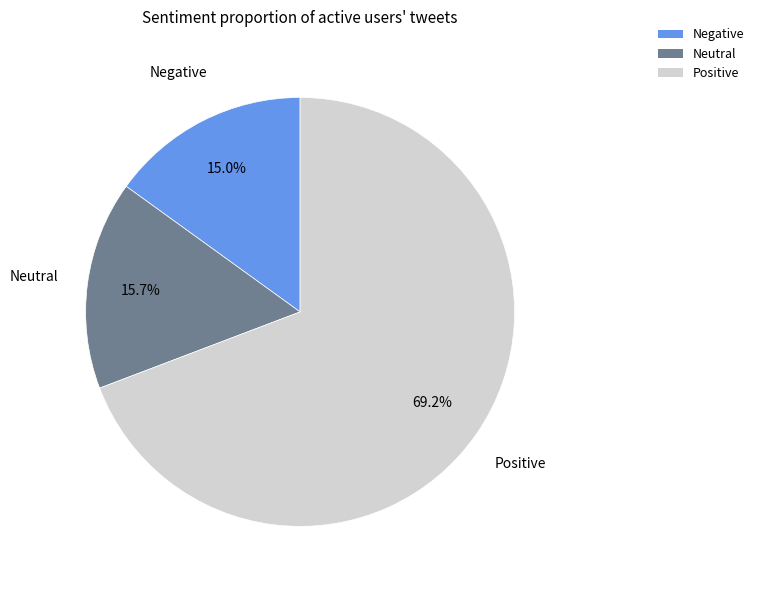

Is there a majority slice in this chart?

Yes